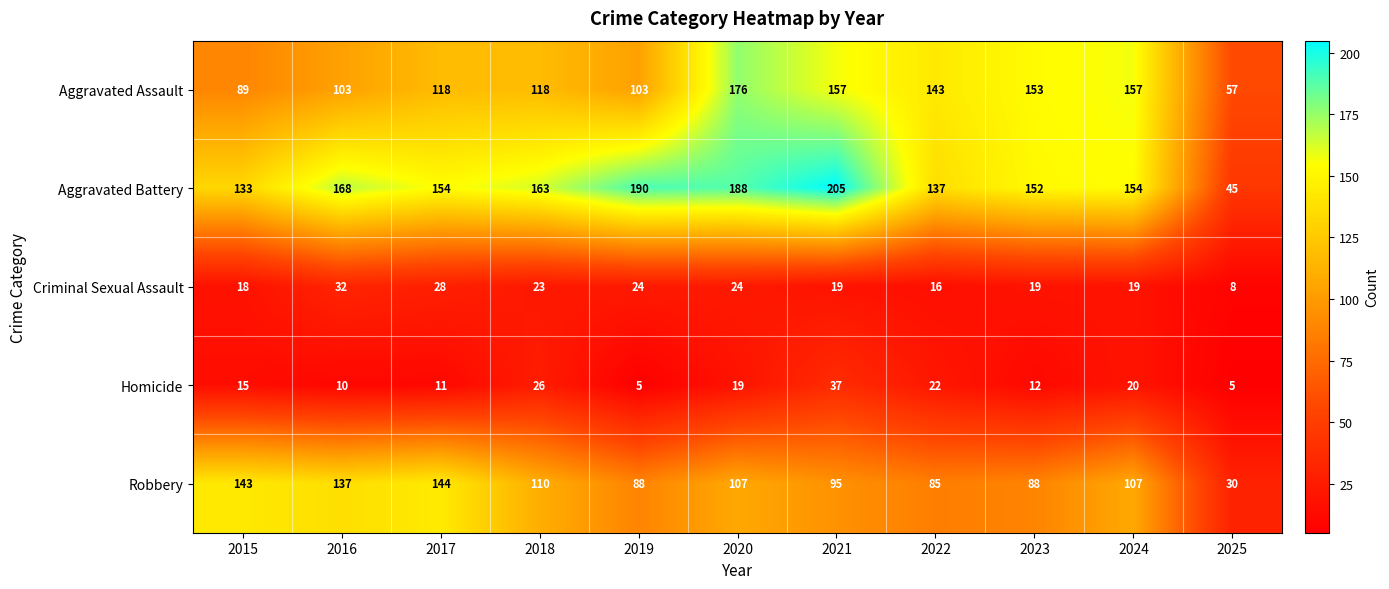

What is the sum of the Aggravated Assault values at 2023 and 2025?

210